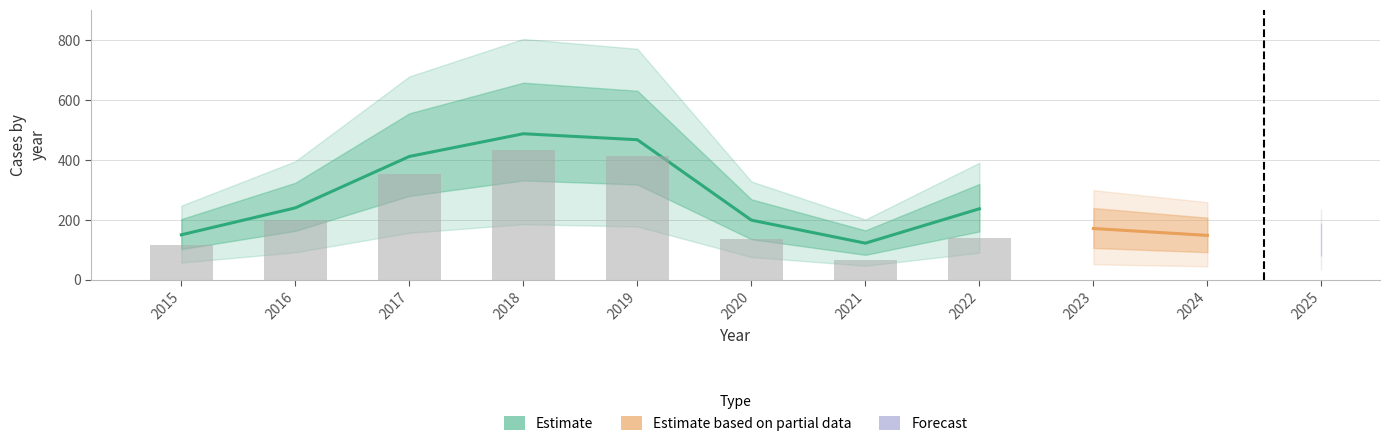

At how many categories does at least one series exceed 75?

11